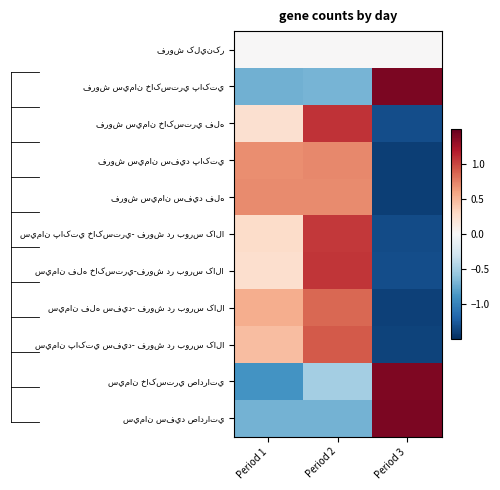

Which series has the largest range (max minus min)?

فروش سيمان خاکستري فله